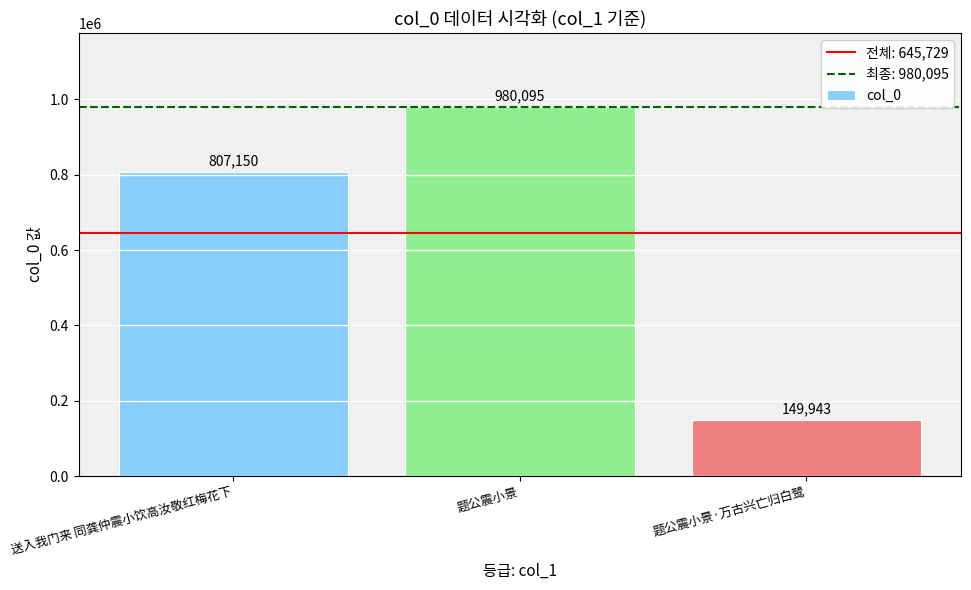

True or false: the data shows 980095 at 题公震小景.

True